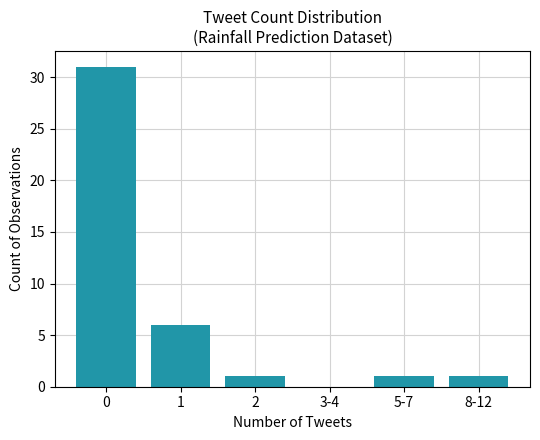

Where is the data nearest to the value 15?

1